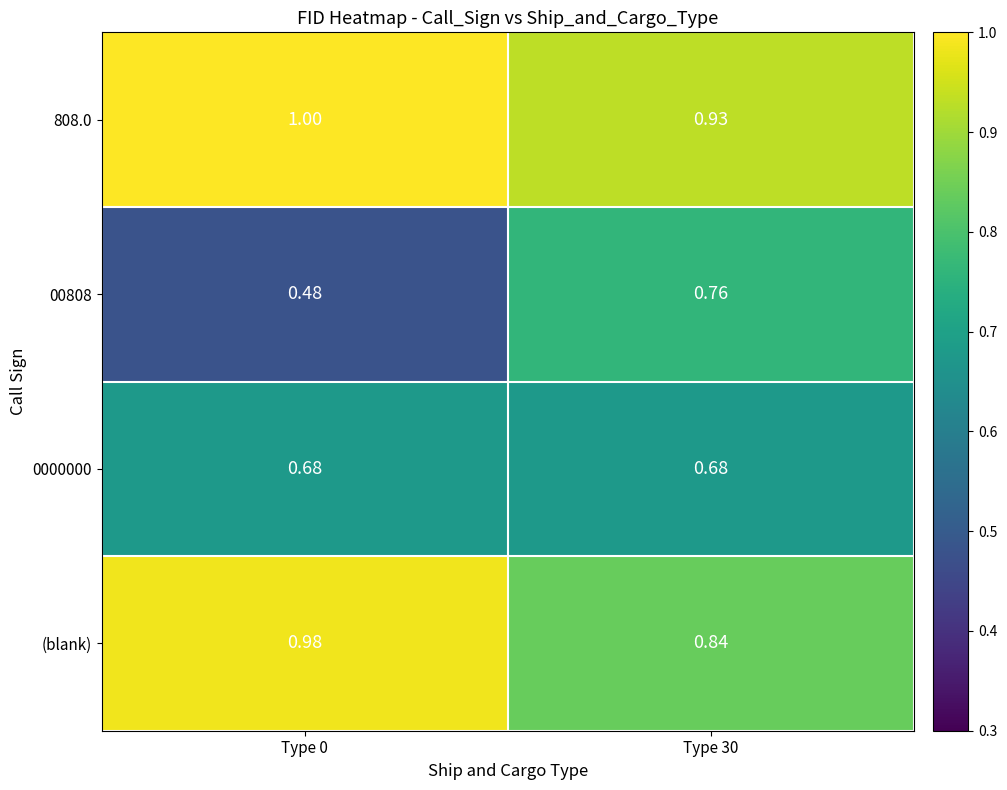

Is the value of 00808 at Type 0 greater than the value of 808.0 at Type 0?

No